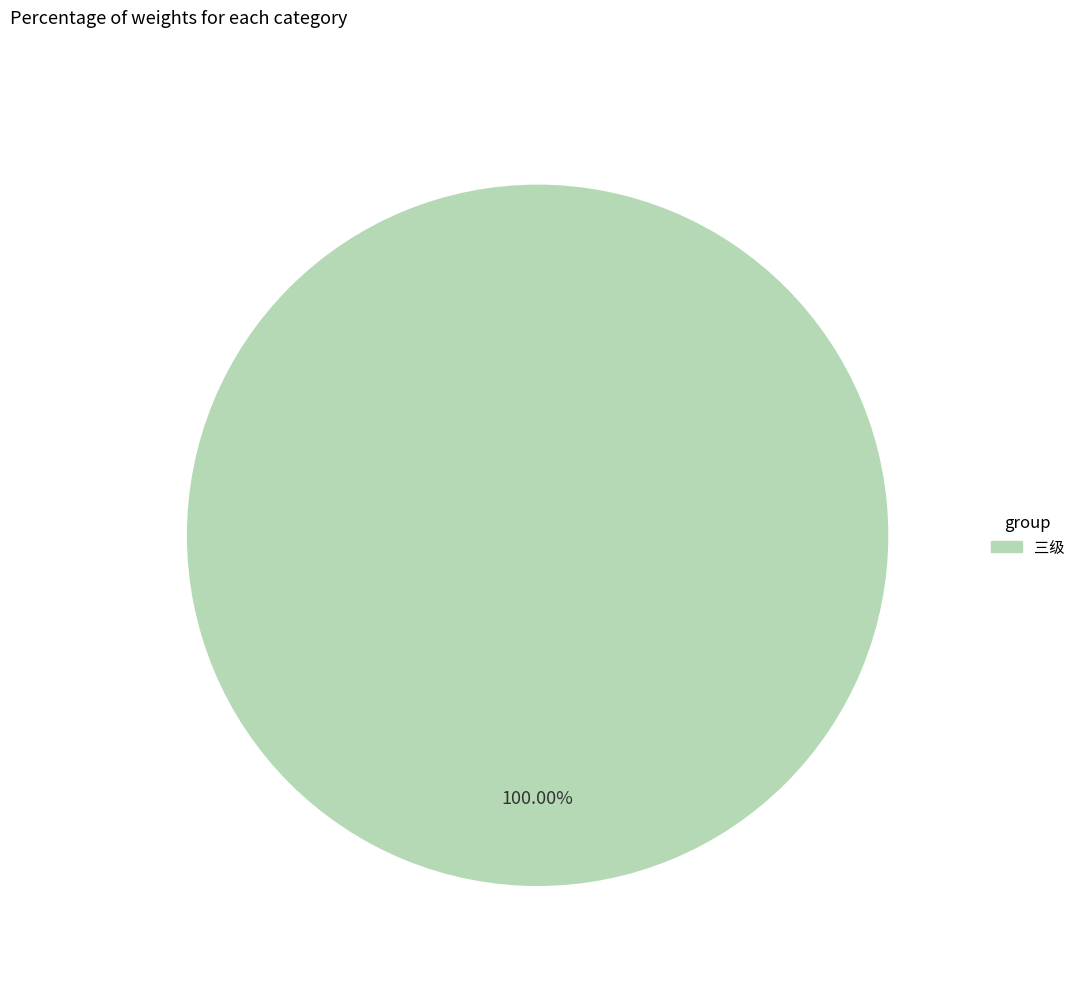

How many segments does this pie chart have?

1